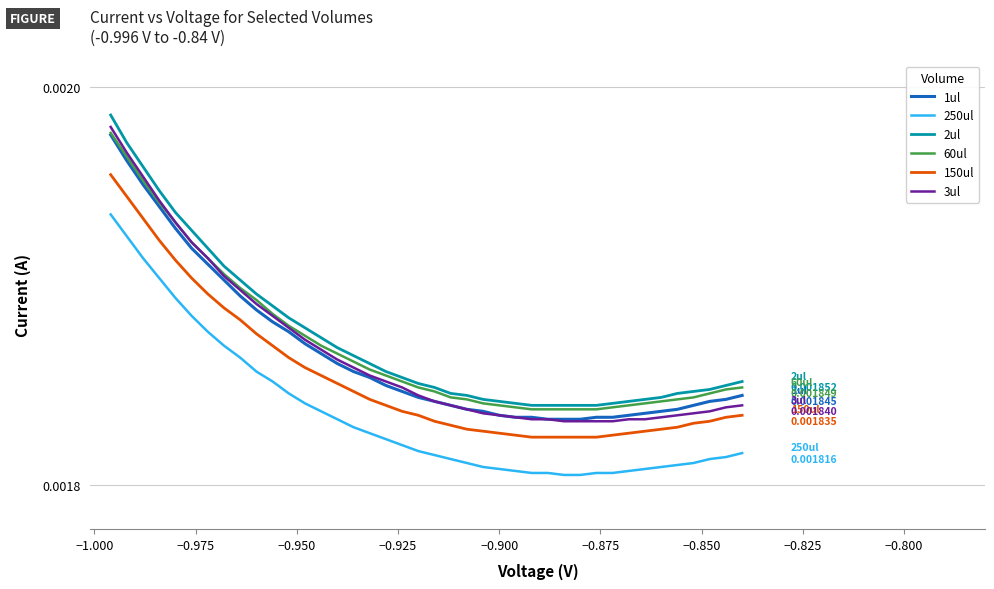

Which series has the largest range (max minus min)?

3ul